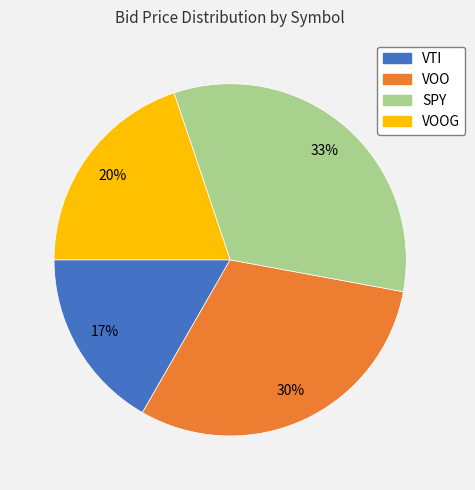

Approximately how many times larger is the value at VOO compared to VOOG?

1.5